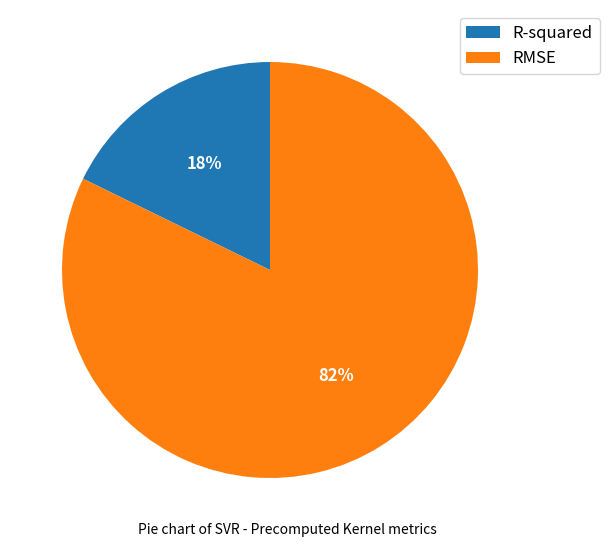

Rank the categories by value from lowest to highest.

R-squared, RMSE